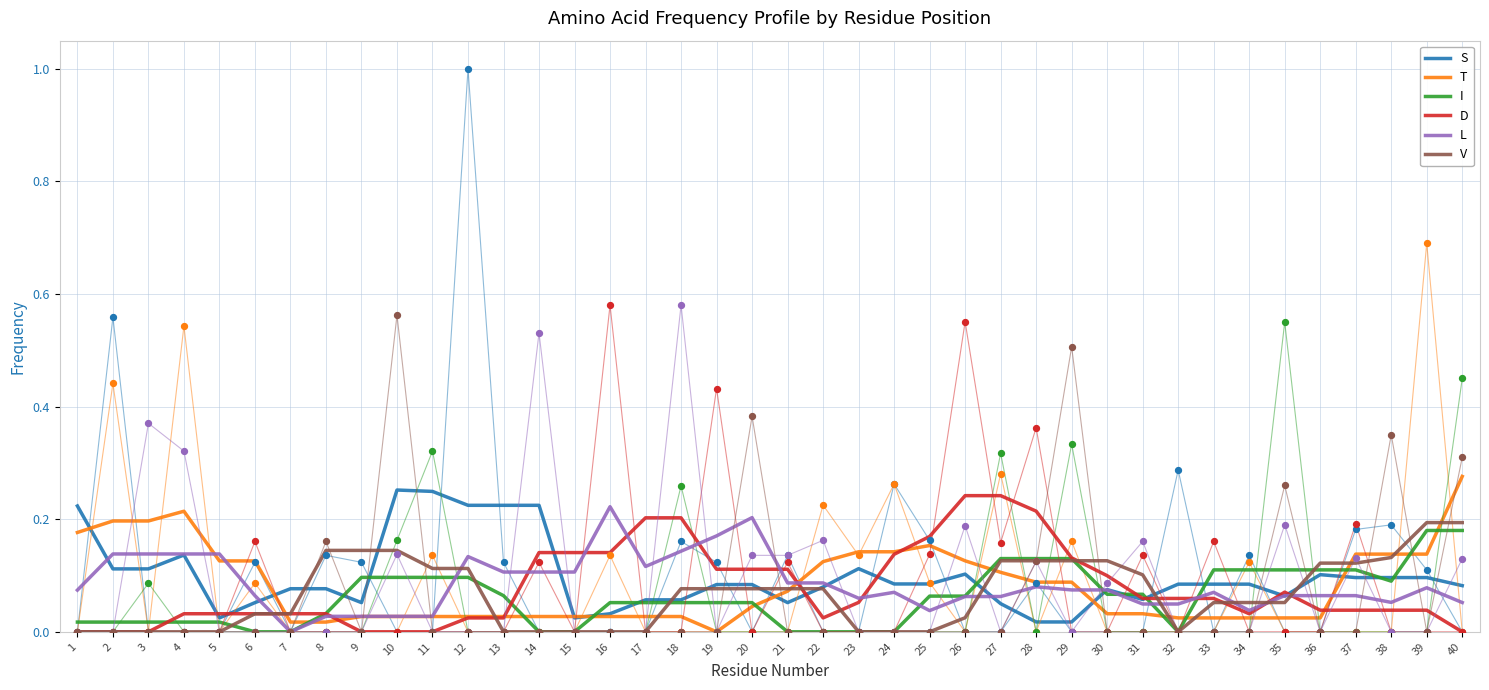

Which series reaches the maximum Y coordinate?

T